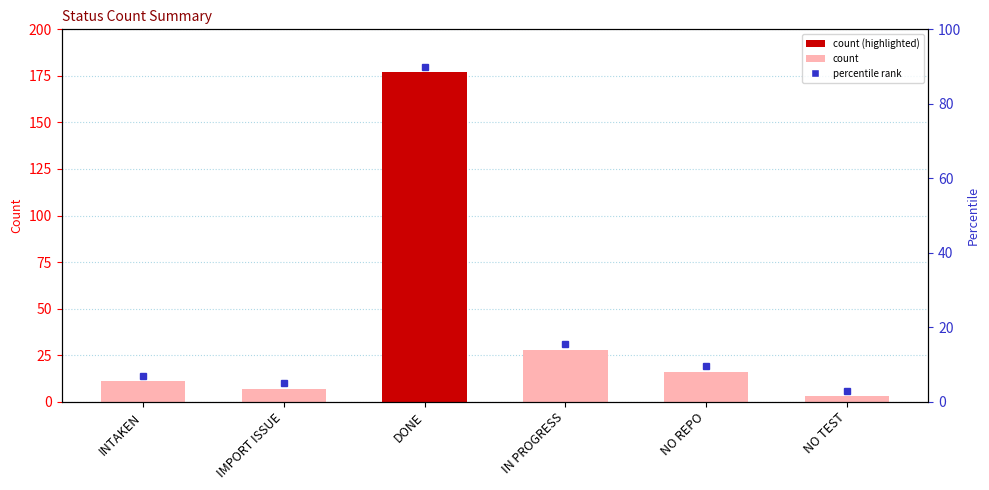

What is the smallest value displayed?

3